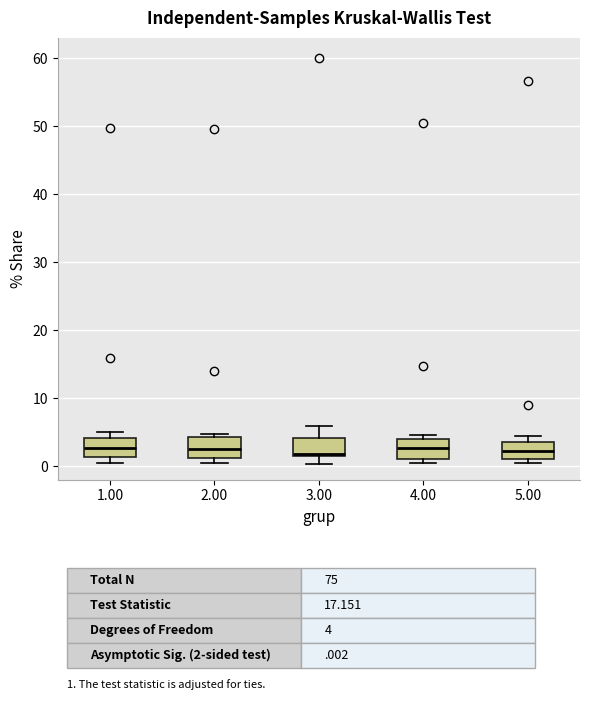

Where does the upper whisker of the box at x = 3.00 end on the y-axis? The values are not printed on the chart, so give them approximately, as read against the axis.

6